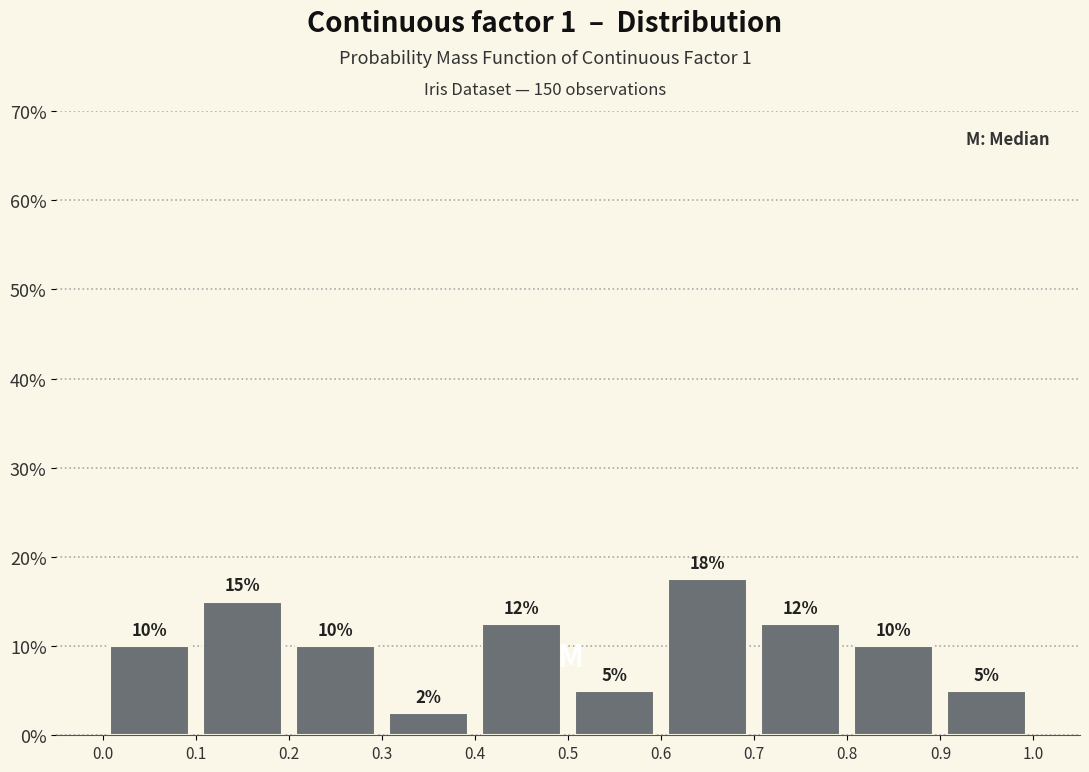

Over which range of the x-axis is the bar tallest?

0.6 to 0.7